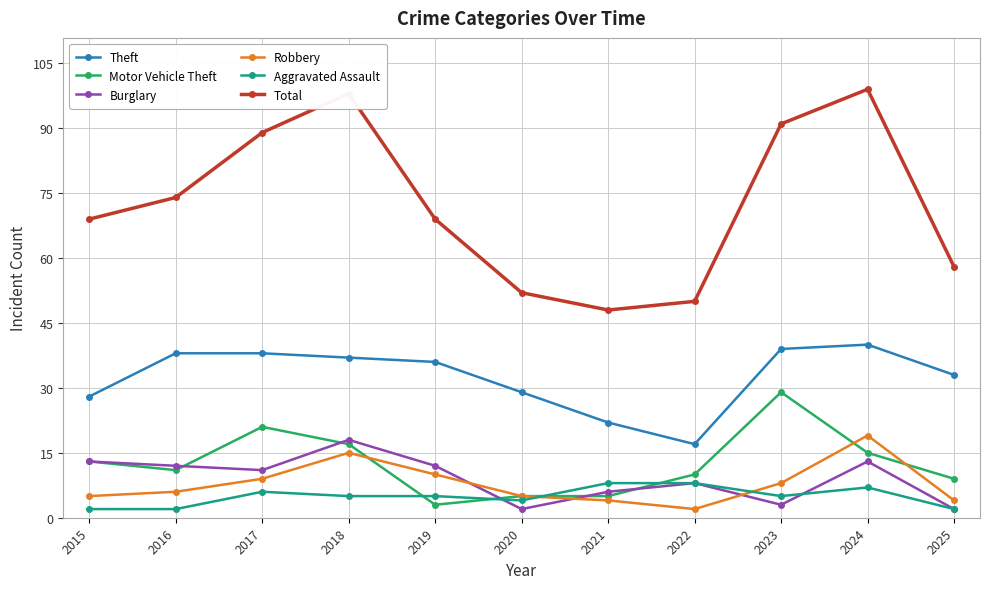

Read the Robbery value at 2023, to the nearest 10.

10